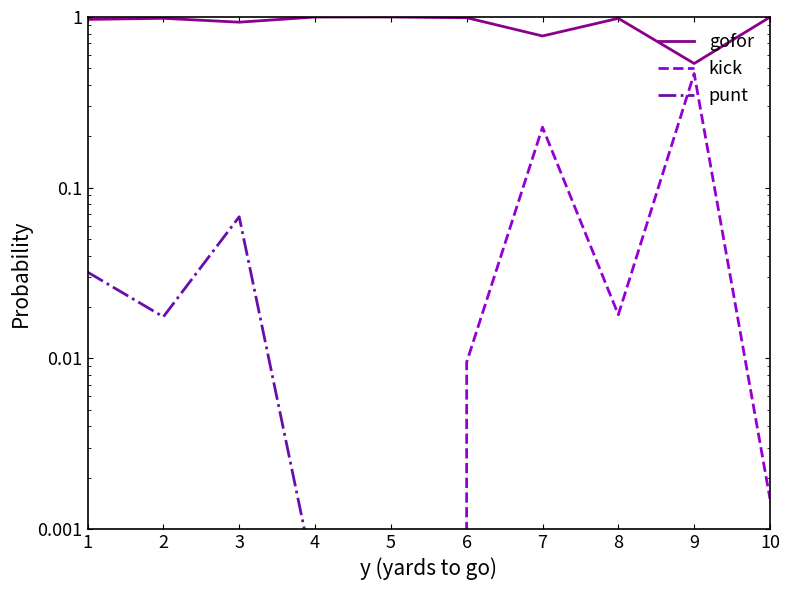

In kick, how many points are higher than both neighbors (excluding endpoints)?

2